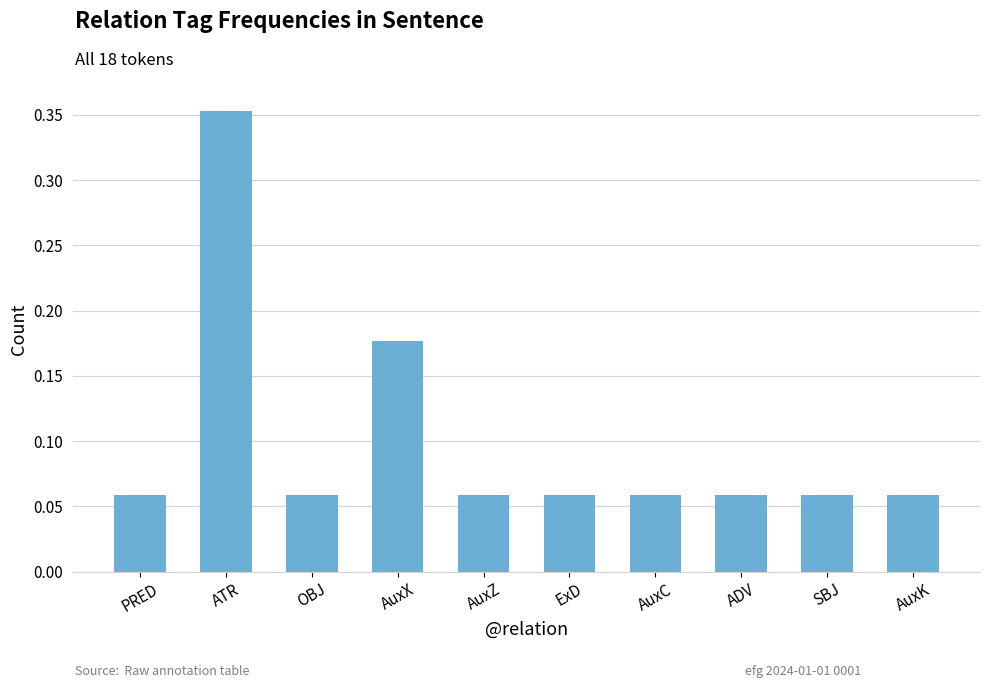

The chart shows a value of 0.0 at AuxZ. True or false?

False